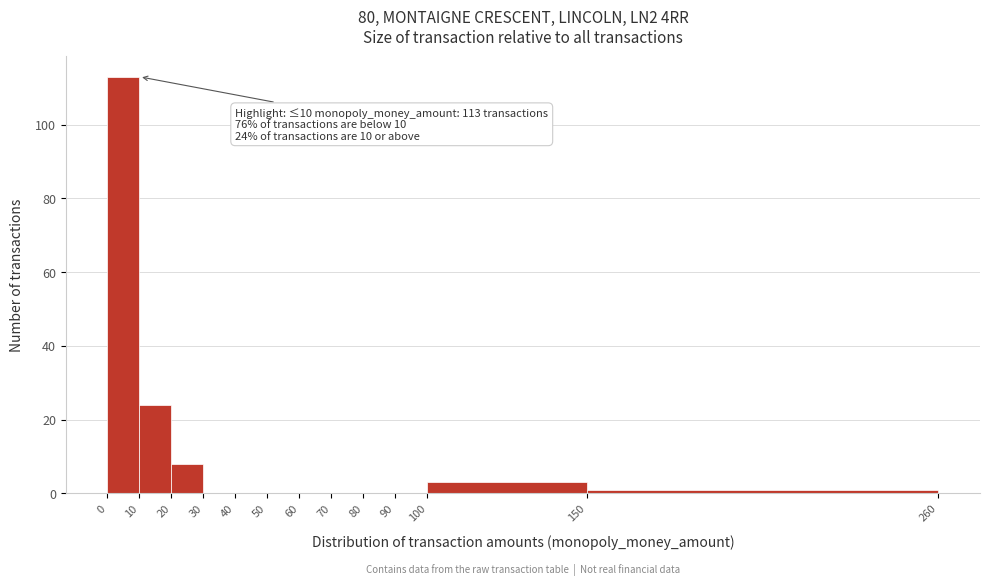

Over which range of the x-axis is the bar tallest?

0 to 10